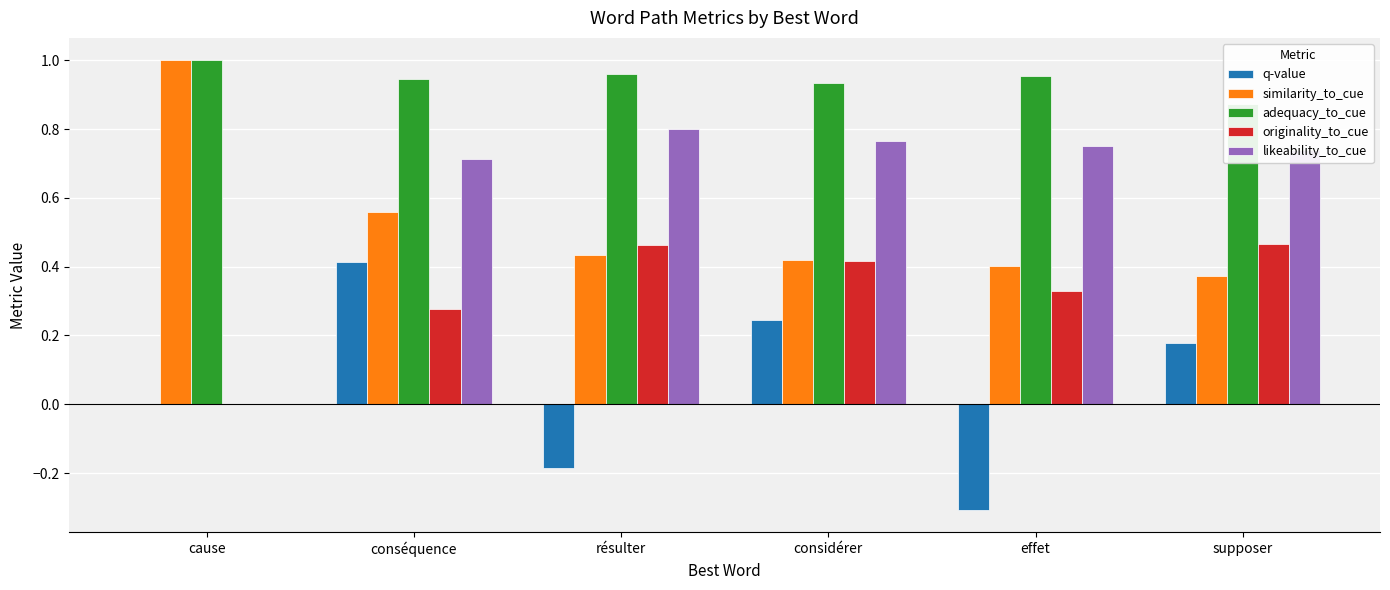

The value of adequacy_to_cue at effet is 1.0. True or false?

True